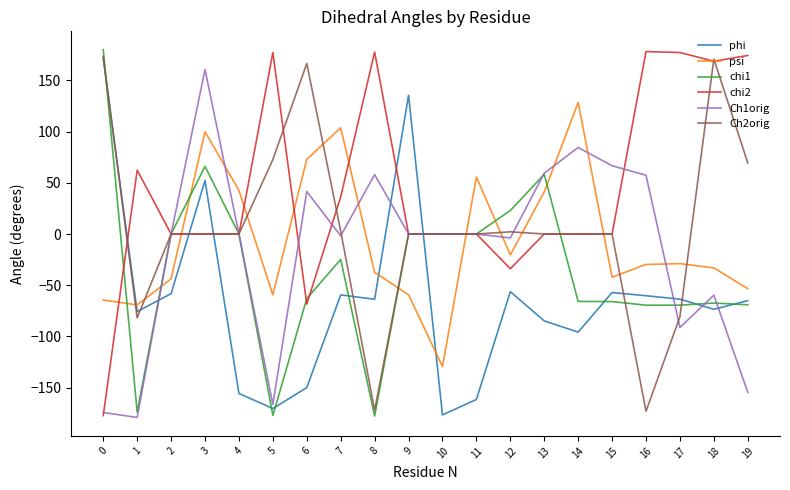

Which series has the largest total across all categories?

chi2